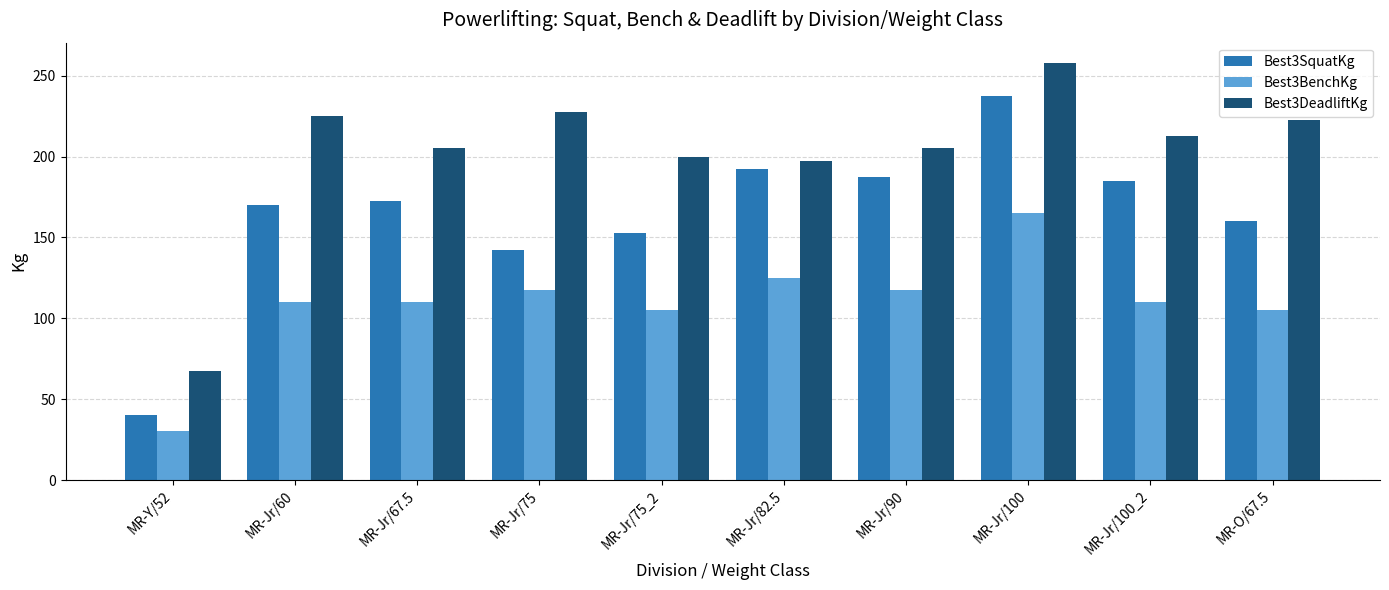

Which series has the widest spread of values?

Best3SquatKg